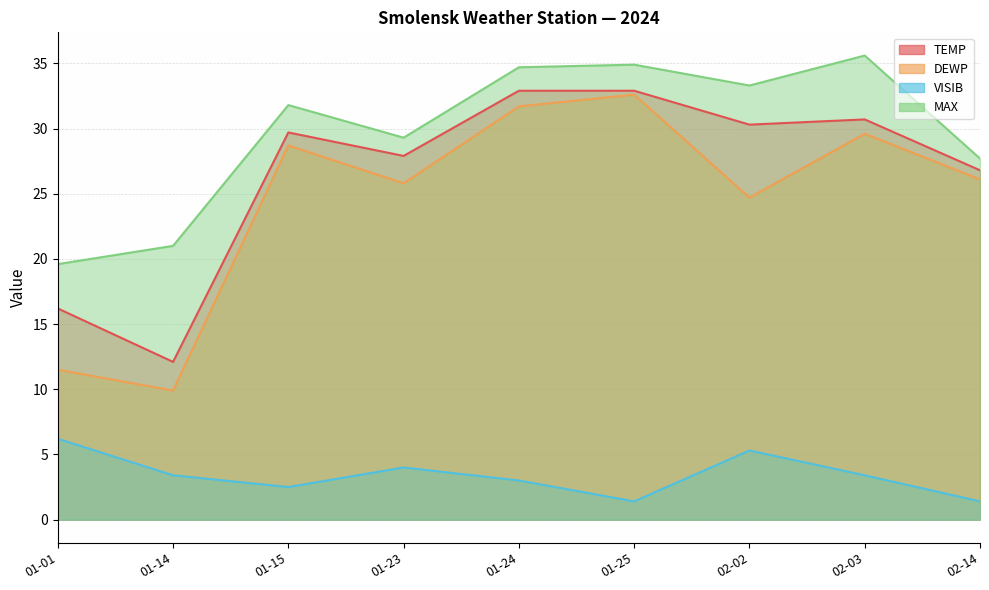

What is the label of the 4th point from the right?

01-25